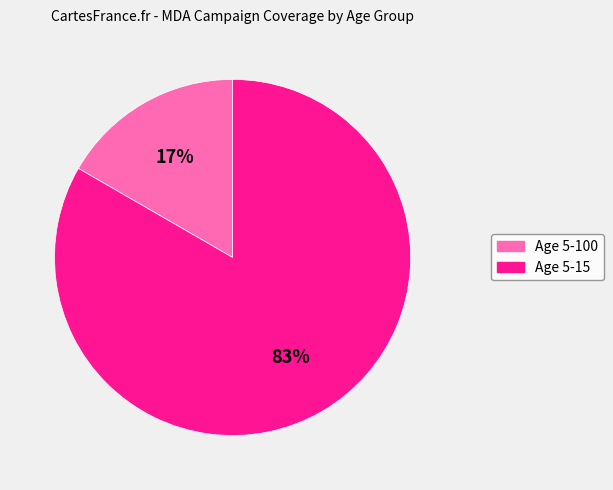

To the nearest percent, what is the combined percentage of Age 5-15 and Age 5-100?

100%